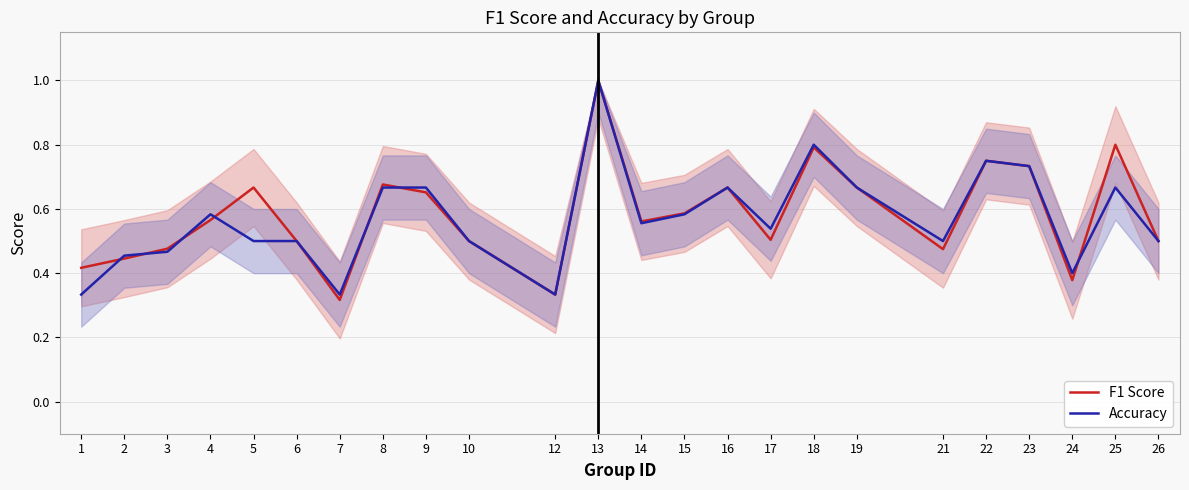

What is the difference between the maximum and minimum values in the Accuracy series?

0.7